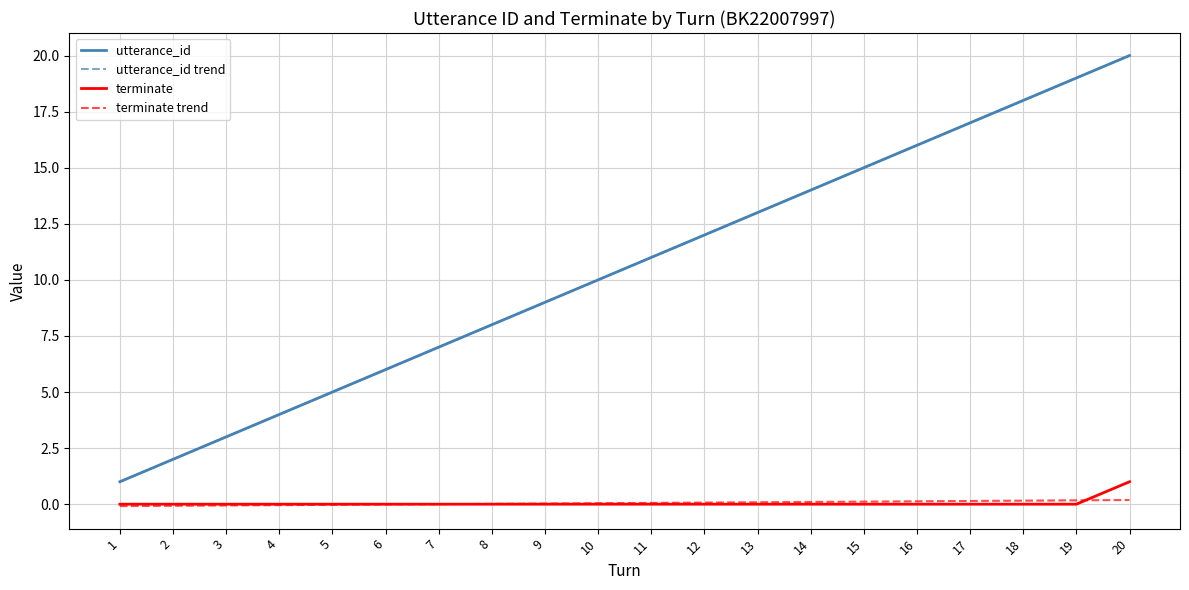

Is this an area chart (filled region under the line)?

No